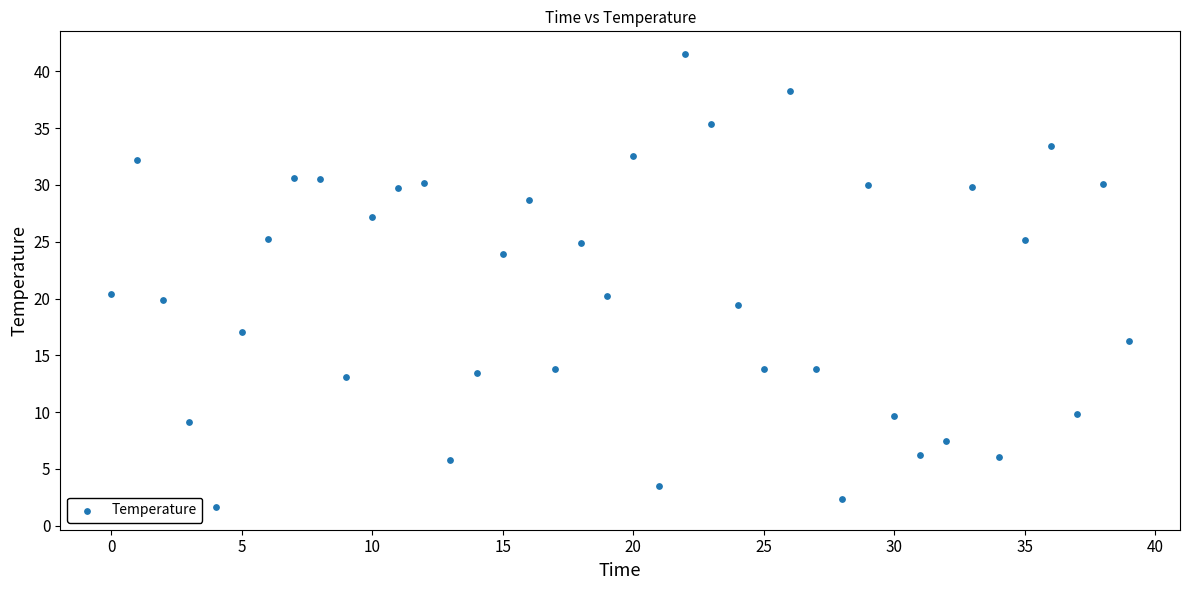

What is the range of Y values (max minus min)?

39.9